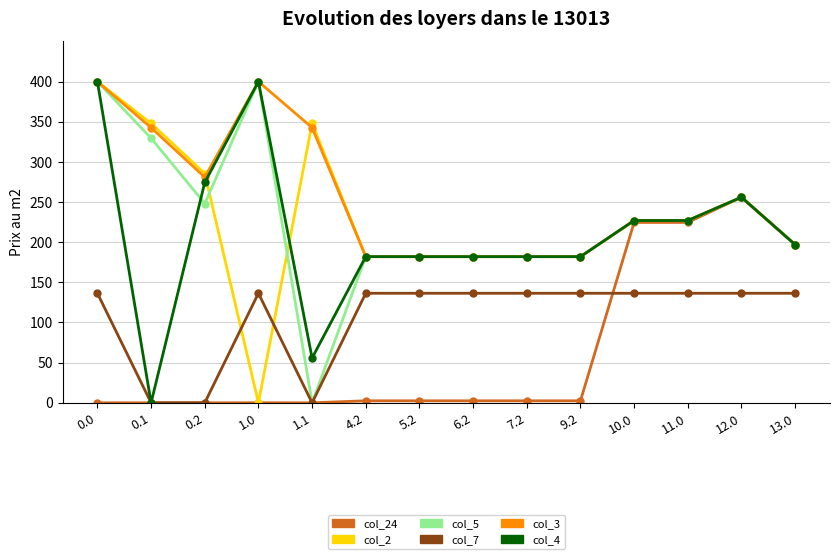

True or false: col_4 has more than 0 interior local peaks.

True